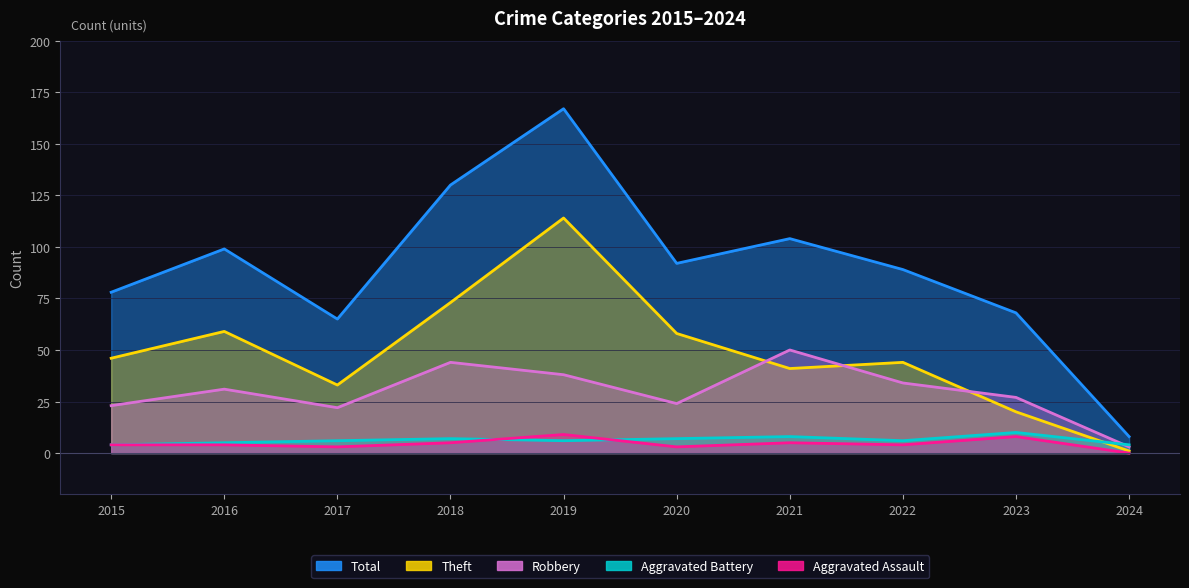

What is the sum of the Robbery values at 2020 and 2018?

68